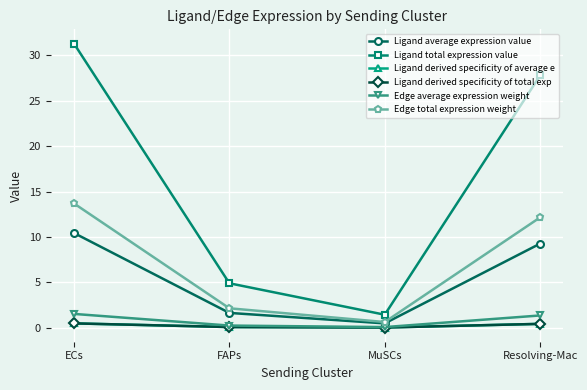

Where is the first local minimum for Edge total expression weight?

MuSCs